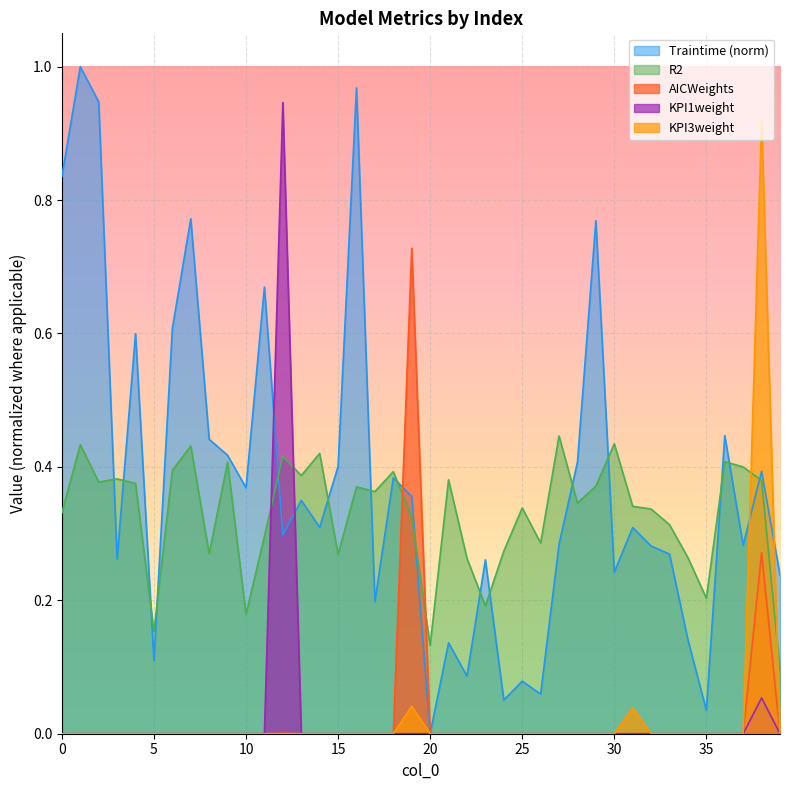

Reading left to right, extract all data points from this chart.

Traintime: 0=0.8	1=1.0	2=0.9	3=0.3	4=0.6	5=0.1	6=0.6	7=0.8	8=0.4	9=0.4	10=0.4	11=0.7	12=0.3	13=0.3	14=0.3	15=0.4	16=1.0	17=0.2	18=0.4	19=0.4	20=0.0	21=0.1	22=0.1	23=0.3	24=0.1	25=0.1	26=0.1	27=0.3	28=0.4	29=0.8	30=0.2	31=0.3	32=0.3	33=0.3	34=0.1	35=0.0	36=0.4	37=0.3	38=0.4	39=0.2
R2: 0=0.3	1=0.4	2=0.4	3=0.4	4=0.4	5=0.2	6=0.4	7=0.4	8=0.3	9=0.4	10=0.2	11=0.3	12=0.4	13=0.4	14=0.4	15=0.3	16=0.4	17=0.4	18=0.4	19=0.3	20=0.1	21=0.4	22=0.3	23=0.2	24=0.3	25=0.3	26=0.3	27=0.4	28=0.3	29=0.4	30=0.4	31=0.3	32=0.3	33=0.3	34=0.3	35=0.2	36=0.4	37=0.4	38=0.4	39=0.1
AICWeights: 0=0.0	1=0.0	2=0.0	3=0.0	4=0.0	5=0.0	6=0.0	7=0.0	8=0.0	9=0.0	10=0.0	11=0.0	12=0.0	13=0.0	14=0.0	15=0.0	16=0.0	17=0.0	18=0.0	19=0.7	20=0.0	21=0.0	22=0.0	23=0.0	24=0.0	25=0.0	26=0.0	27=0.0	28=0.0	29=0.0	30=0.0	31=0.0	32=0.0	33=0.0	34=0.0	35=0.0	36=0.0	37=0.0	38=0.3	39=0.0
KPI1weight: 0=0.0	1=0.0	2=0.0	3=0.0	4=0.0	5=0.0	6=0.0	7=0.0	8=0.0	9=0.0	10=0.0	11=0.0	12=0.9	13=0.0	14=0.0	15=0.0	16=0.0	17=0.0	18=0.0	19=0.0	20=0.0	21=0.0	22=0.0	23=0.0	24=0.0	25=0.0	26=0.0	27=0.0	28=0.0	29=0.0	30=0.0	31=0.0	32=0.0	33=0.0	34=0.0	35=0.0	36=0.0	37=0.0	38=0.1	39=0.0
KPI3weight: 0=0.0	1=0.0	2=0.0	3=0.0	4=0.0	5=0.0	6=0.0	7=0.0	8=0.0	9=0.0	10=0.0	11=0.0	12=0.0	13=0.0	14=0.0	15=0.0	16=0.0	17=0.0	18=0.0	19=0.0	20=0.0	21=0.0	22=0.0	23=0.0	24=0.0	25=0.0	26=0.0	27=0.0	28=0.0	29=0.0	30=0.0	31=0.0	32=0.0	33=0.0	34=0.0	35=0.0	36=0.0	37=0.0	38=0.9	39=0.0